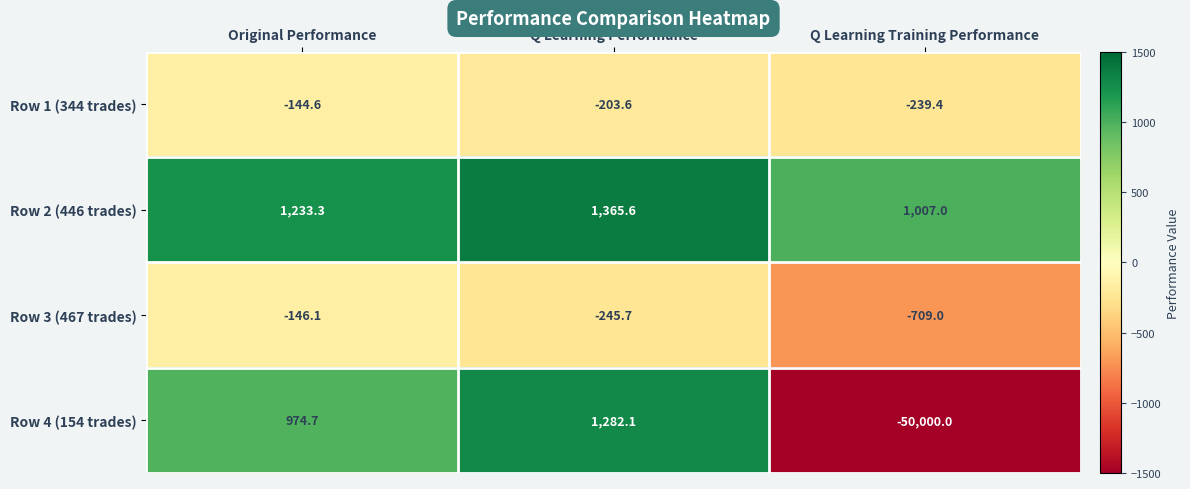

True or false: Row 1 (344 trades) has a value of -203.6 at Q Learning Performance.

True